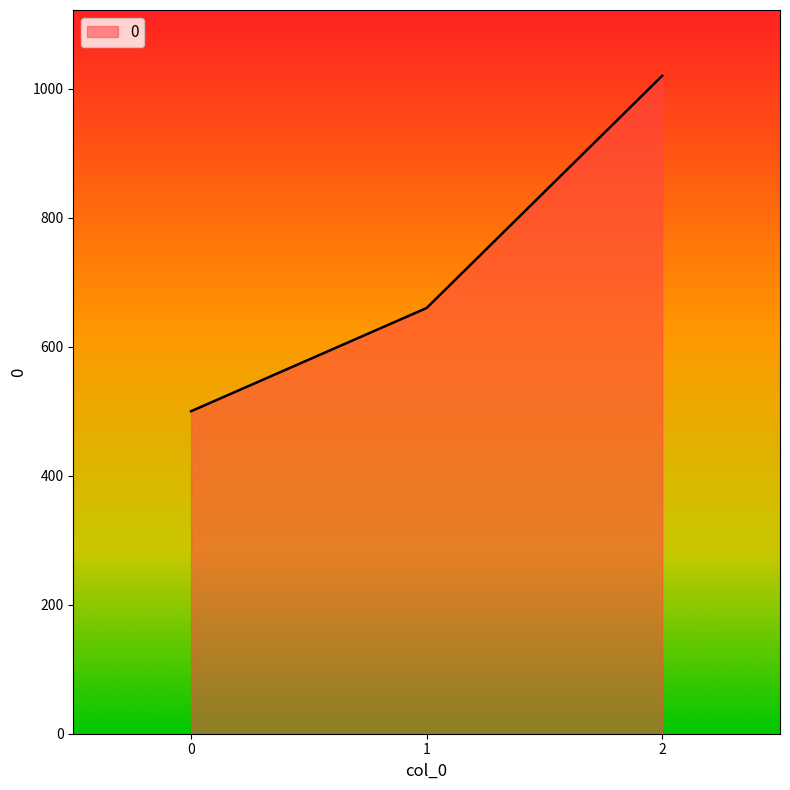

What value does the data have at 0, to the nearest 100?

500